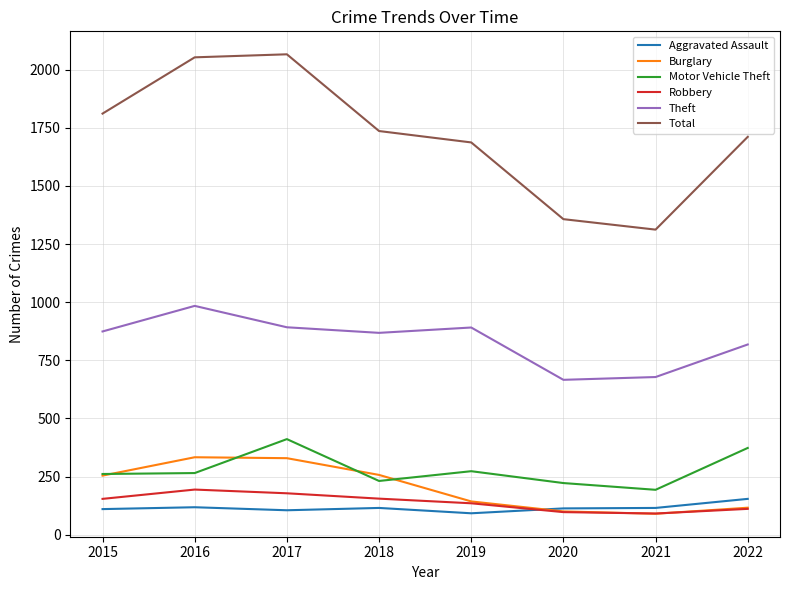

Which series has the largest total across all categories?

Total